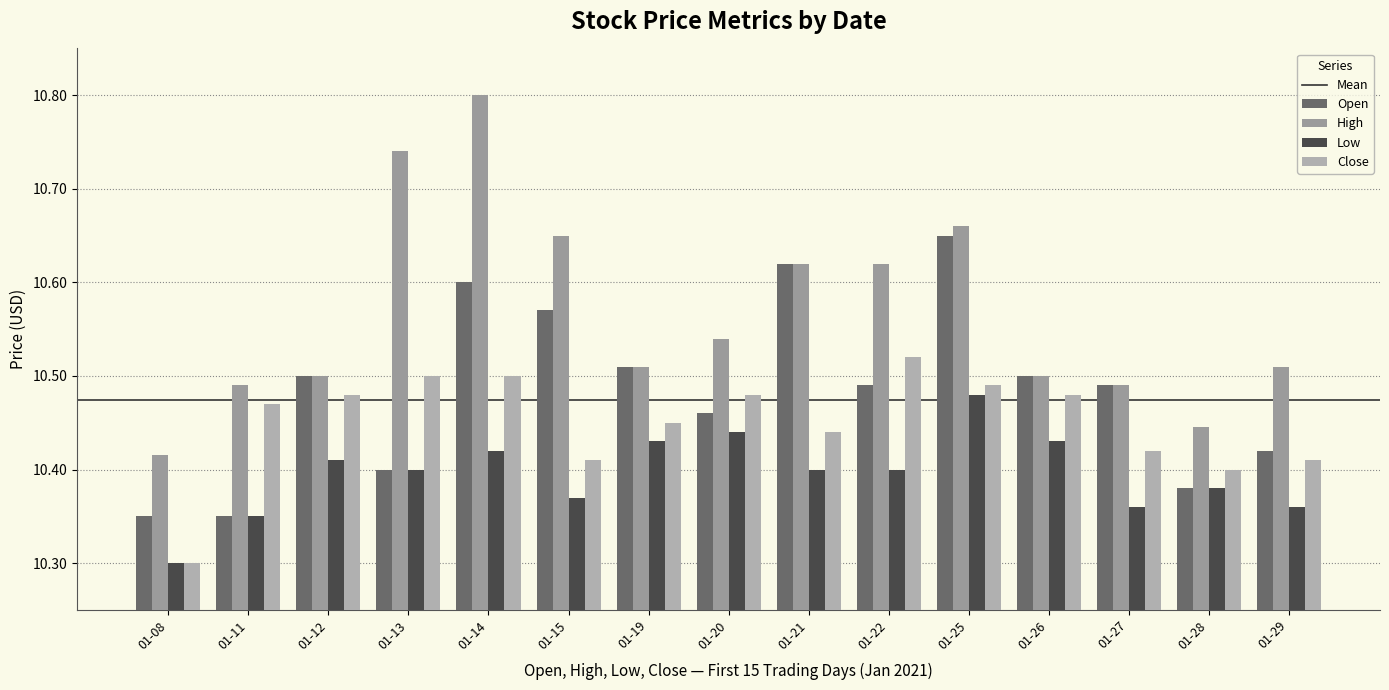

What is the value of the Open bar at the 15th from the left?

10.4